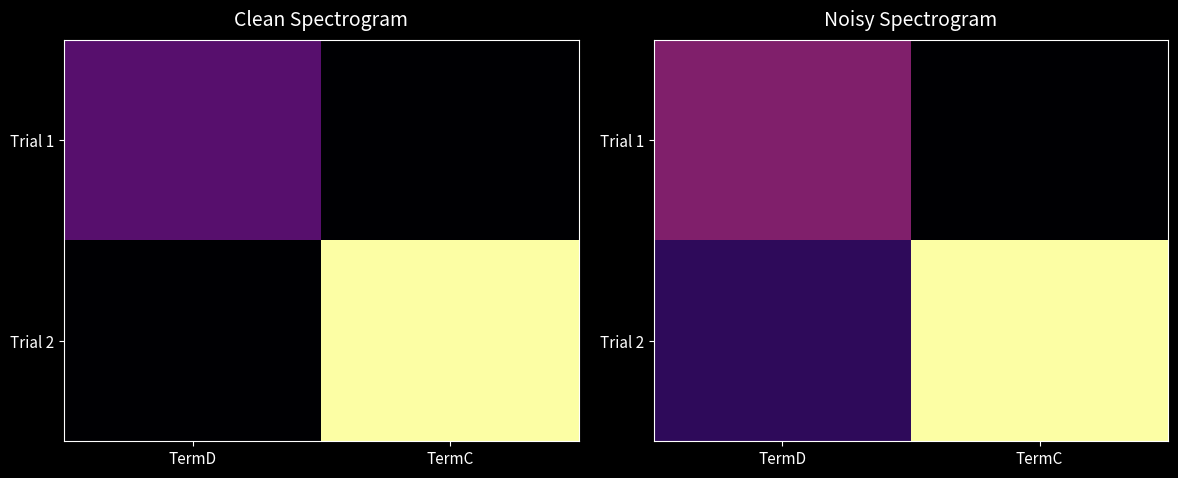

Which series has the largest total across all categories?

Trial 2